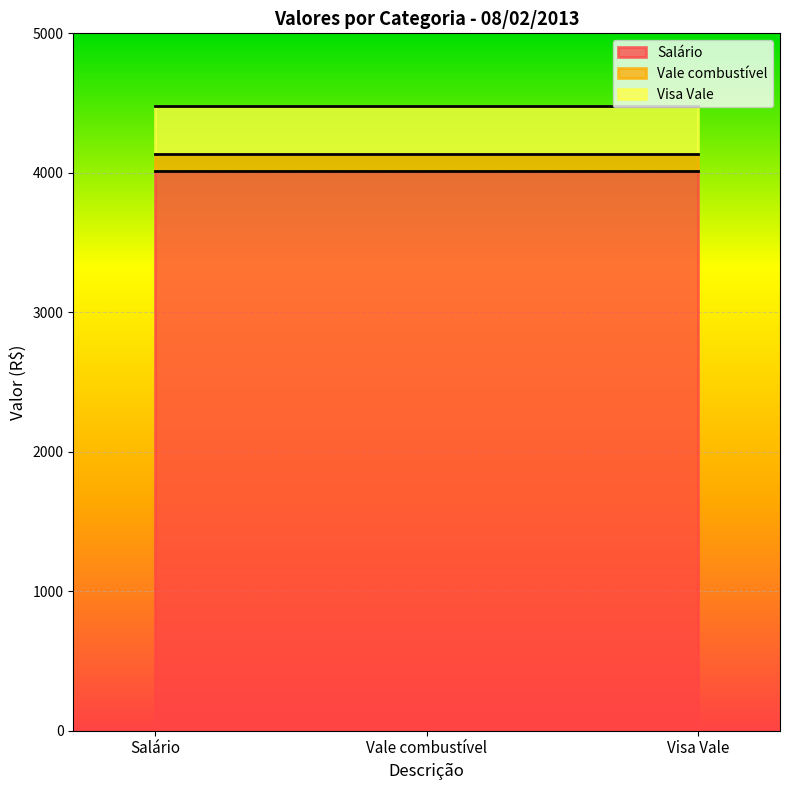

What is the lowest value of the Salário series?

4014.4